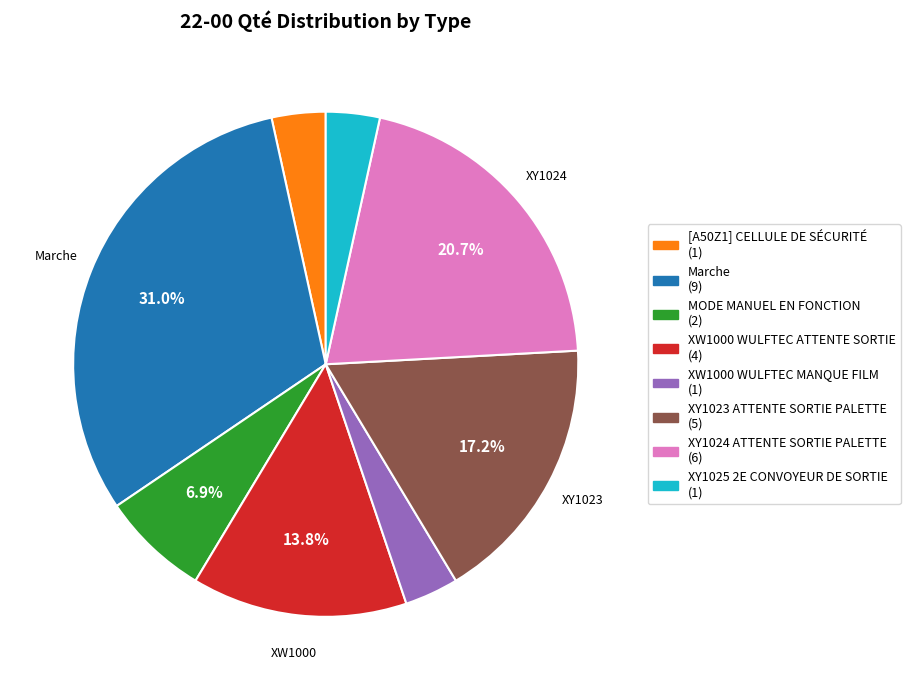

Is there any slice that represents more than half of the pie?

No